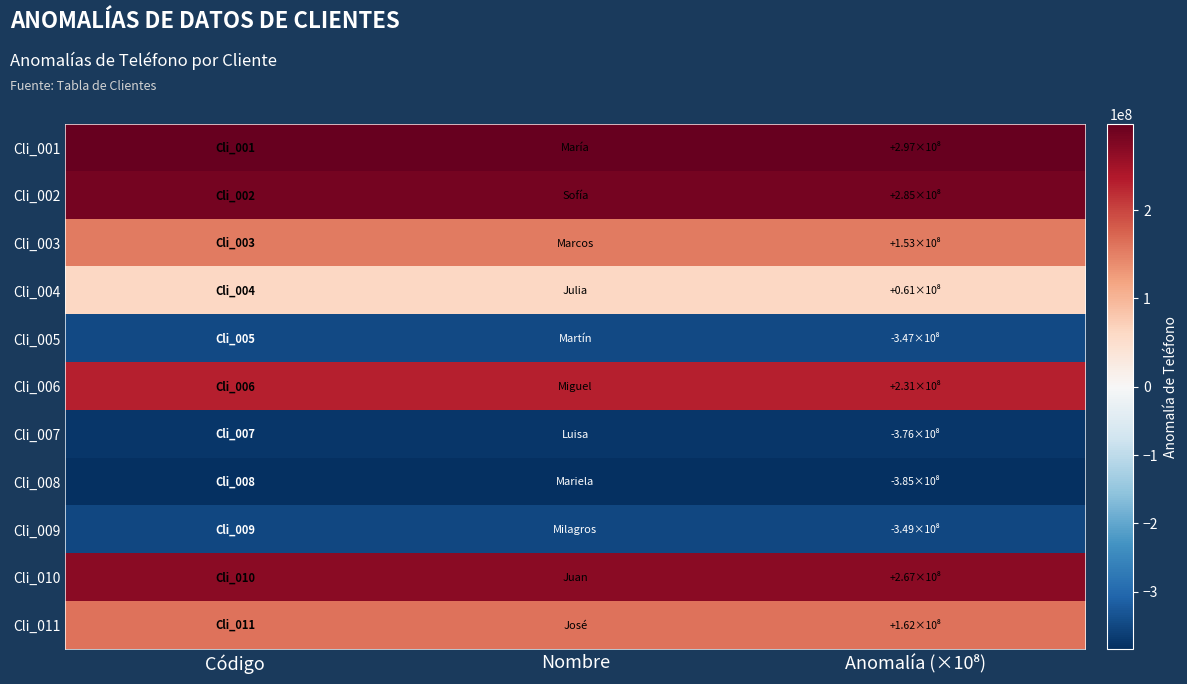

Reading left to right, what are all the values shown in this chart?

Cli_001: Código=297211013	Nombre=297211013	Anomalía (×10⁸)=297211013
Cli_002: Código=284973676	Nombre=284973676	Anomalía (×10⁸)=284973676
Cli_003: Código=153407662	Nombre=153407662	Anomalía (×10⁸)=153407662
Cli_004: Código=60790674	Nombre=60790674	Anomalía (×10⁸)=60790674
Cli_005: Código=-346639749	Nombre=-346639749	Anomalía (×10⁸)=-346639749
Cli_006: Código=230823030	Nombre=230823030	Anomalía (×10⁸)=230823030
Cli_007: Código=-375664987	Nombre=-375664987	Anomalía (×10⁸)=-375664987
Cli_008: Código=-384769447	Nombre=-384769447	Anomalía (×10⁸)=-384769447
Cli_009: Código=-349206313	Nombre=-349206313	Anomalía (×10⁸)=-349206313
Cli_010: Código=267175217	Nombre=267175217	Anomalía (×10⁸)=267175217
Cli_011: Código=161899224	Nombre=161899224	Anomalía (×10⁸)=161899224